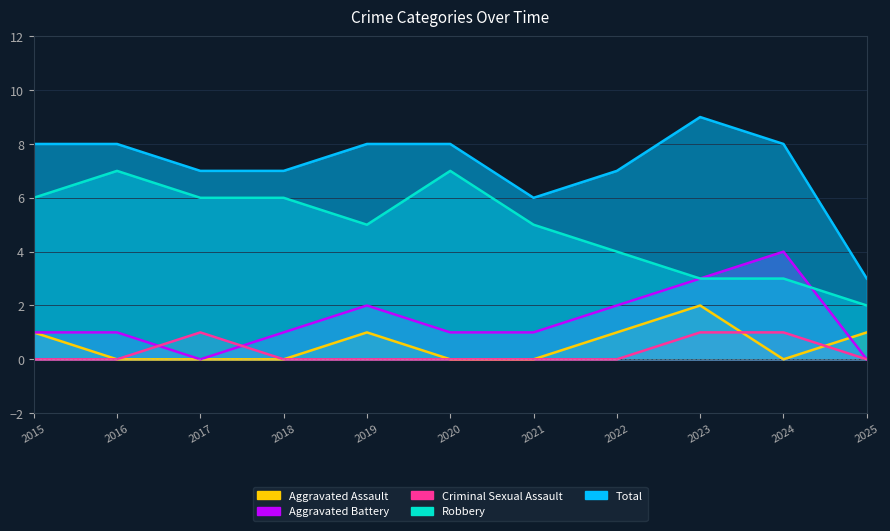

Rank the series by their maximum value, from lowest to highest.

Criminal Sexual Assault, Aggravated Assault, Aggravated Battery, Robbery, Total